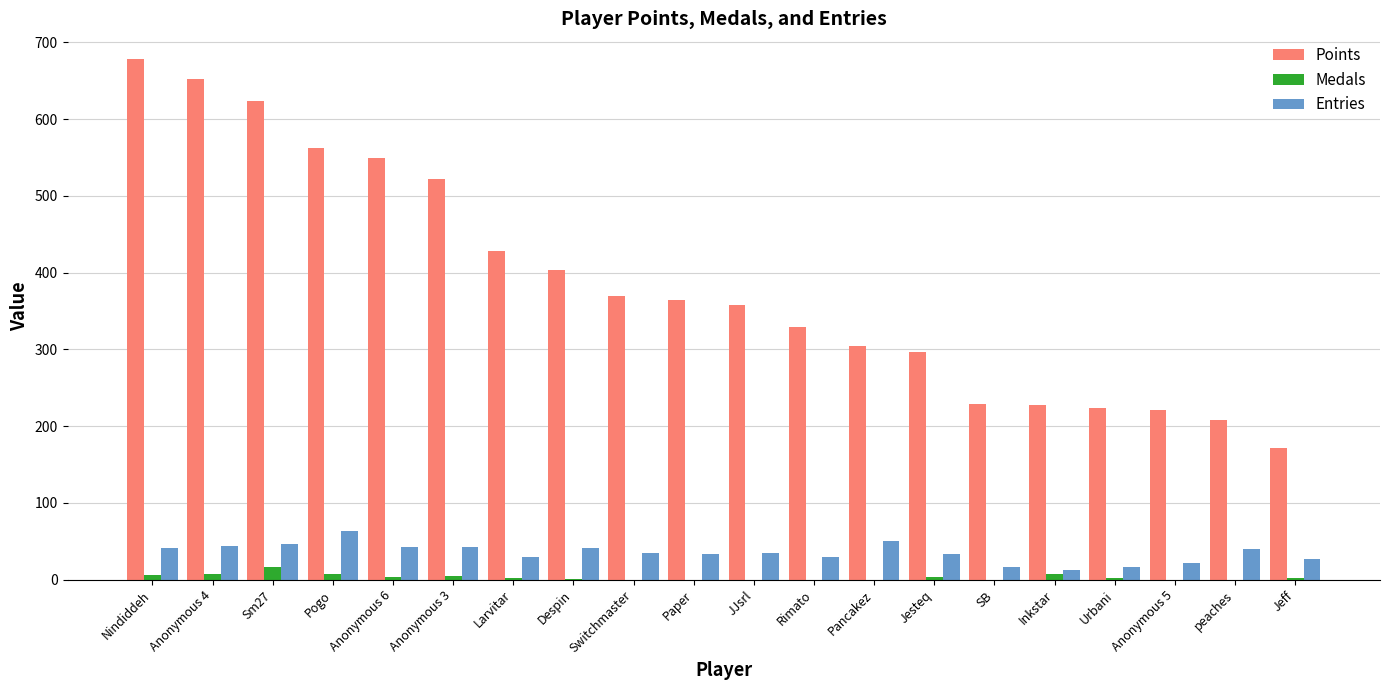

Which series has the largest range (max minus min)?

Points